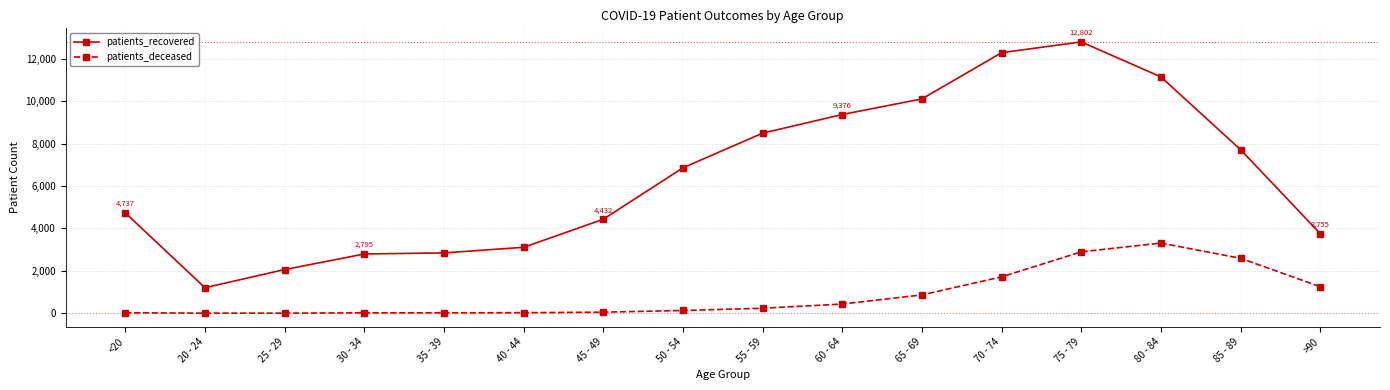

Does the chart have visible grid lines?

Yes